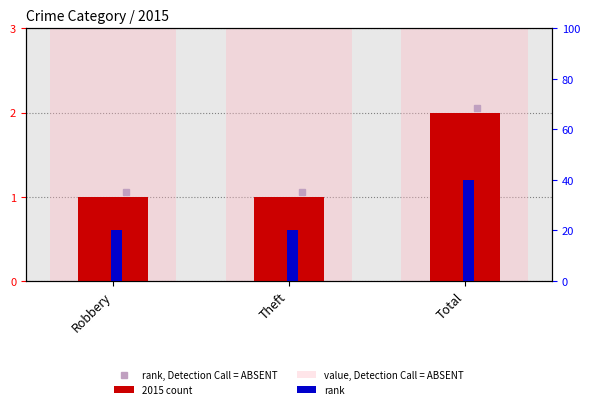

What is the label of the 2nd bar from the left?

Theft